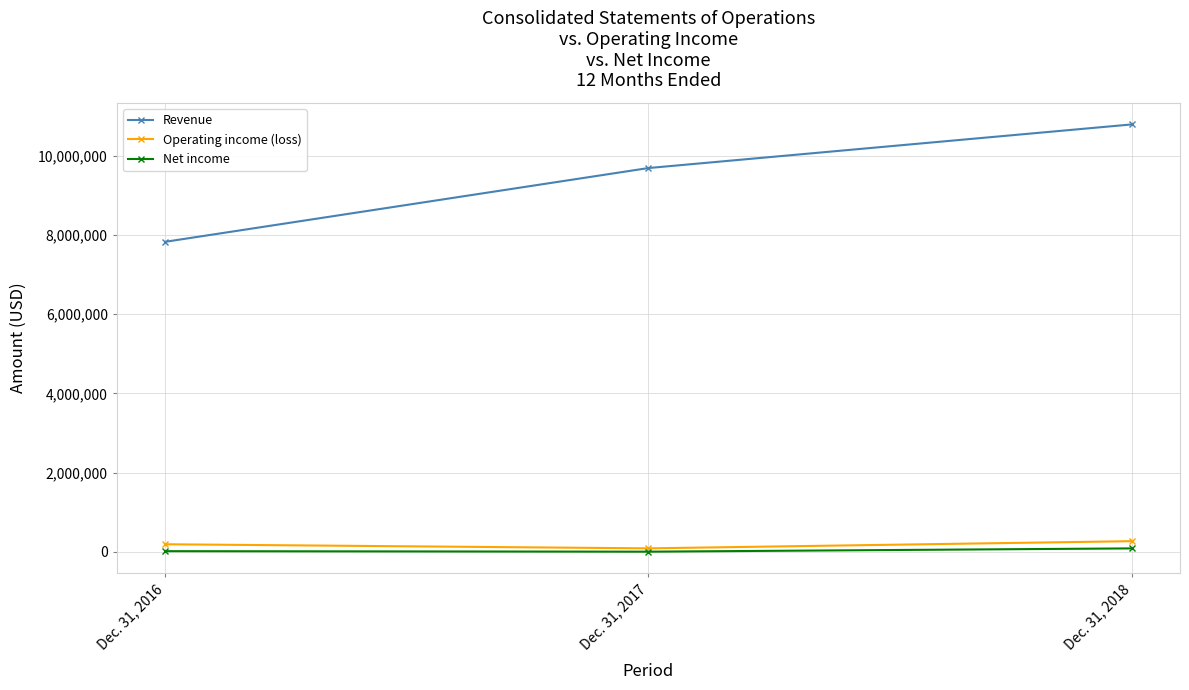

How many values in the Operating income (loss) series are below 194940?

1